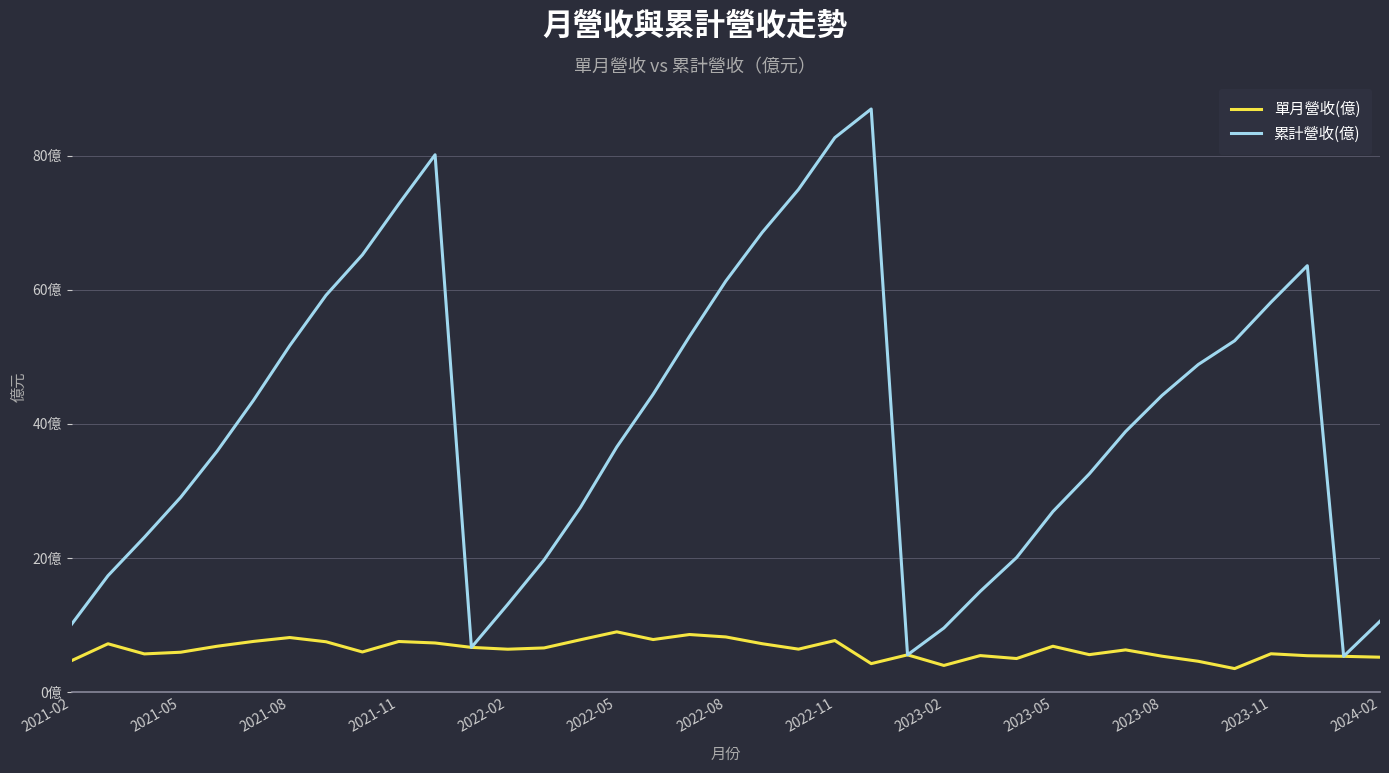

Reading left to right, transcribe all the data shown in this chart.

單月營收(億): 4.7	7.2	5.7	6.0	6.9	7.6	8.2	7.5	6.0	7.6	7.3	6.7	6.4	6.6	7.8	9.0	7.9	8.6	8.2	7.2	6.4	7.7	4.3	5.6	4.0	5.5	5.0	6.9	5.6	6.3	5.4	4.6	3.5	5.7	5.5	5.4	5.2
累計營收(億): 10.2	17.4	23.1	29.1	35.9	43.5	51.7	59.2	65.2	72.8	80.1	6.7	13.1	19.7	27.6	36.6	44.4	53.0	61.3	68.5	75.0	82.7	87.0	5.6	9.6	15.0	20.1	26.9	32.5	38.9	44.2	48.9	52.4	58.1	63.6	5.4	10.6